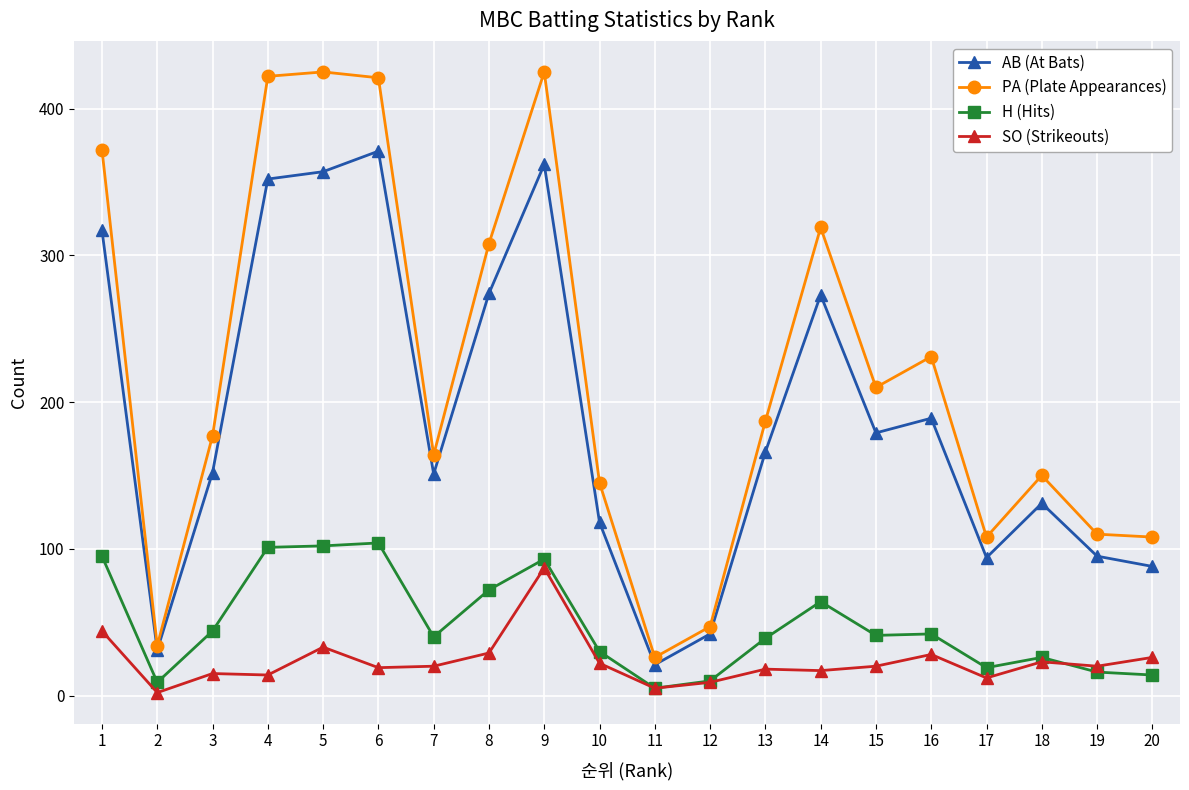

At how many categories does at least one series exceed 389?

4